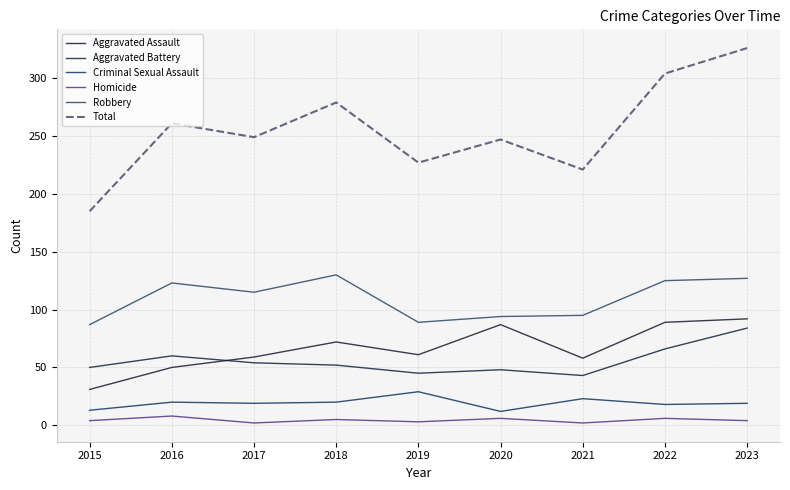

In Criminal Sexual Assault, how many points are higher than both neighbors (excluding endpoints)?

3